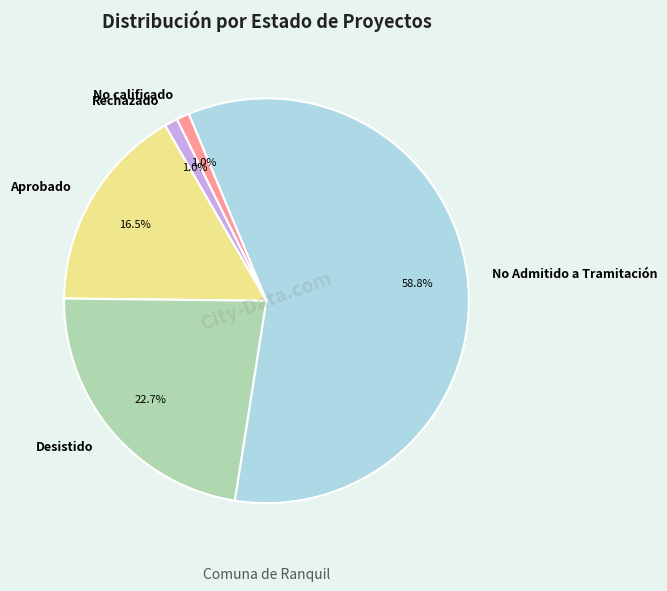

Count the number of slices in the pie.

5